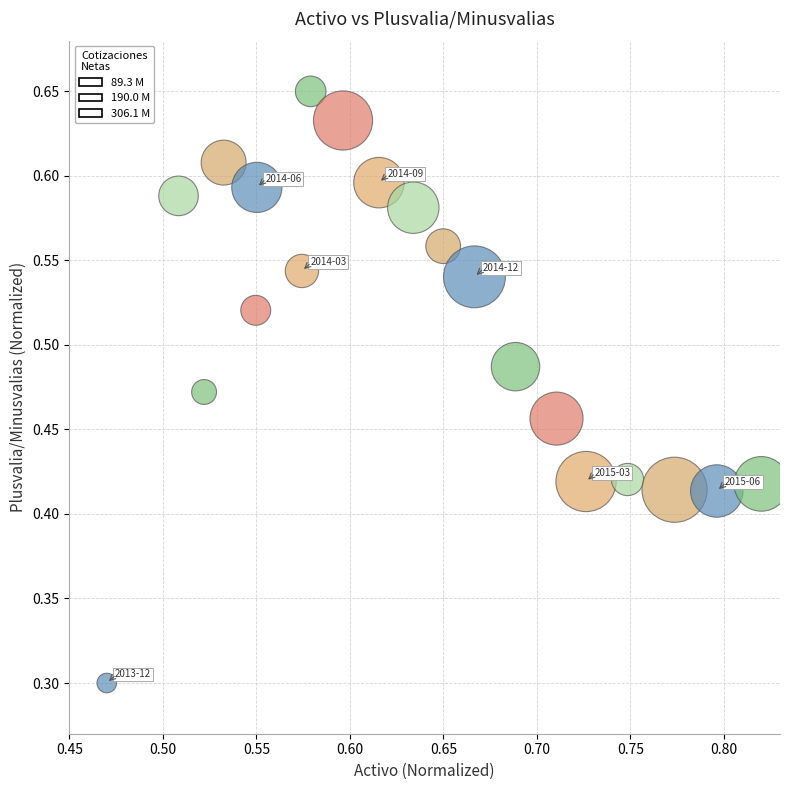

What Y value in the scatter plot is closest to 0?

0.3